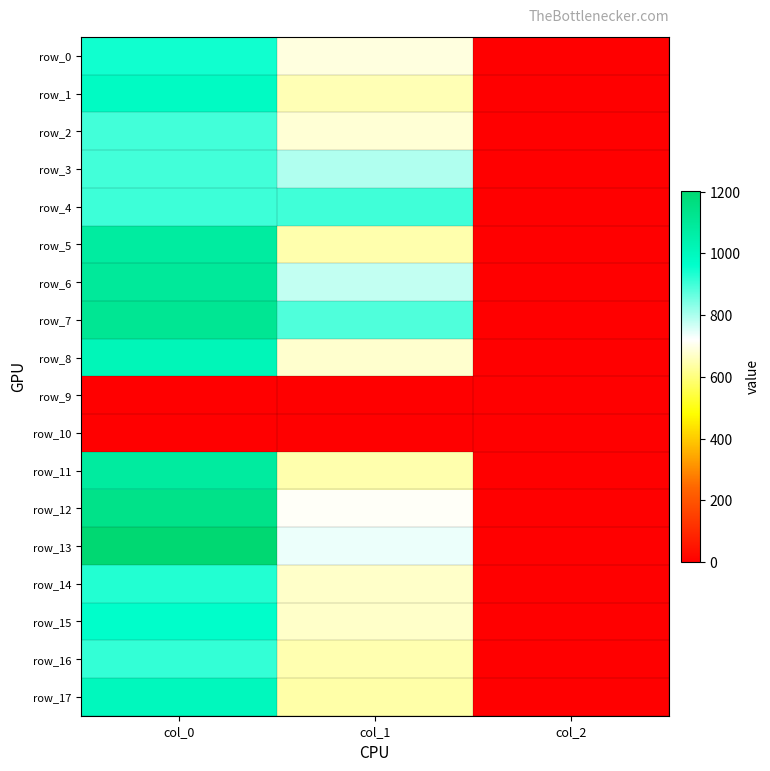

At which label does row_5 first exceed 644?

col_0